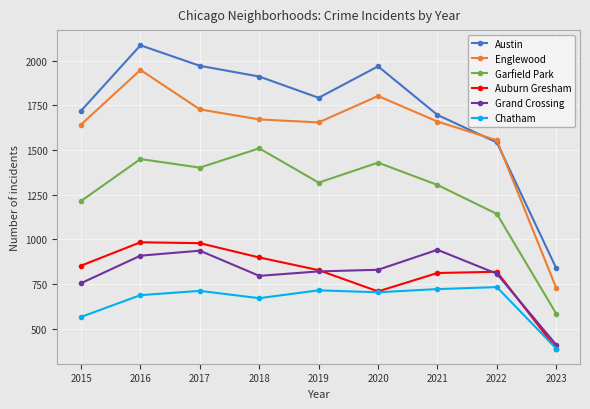

Which series has the widest spread of values?

Austin